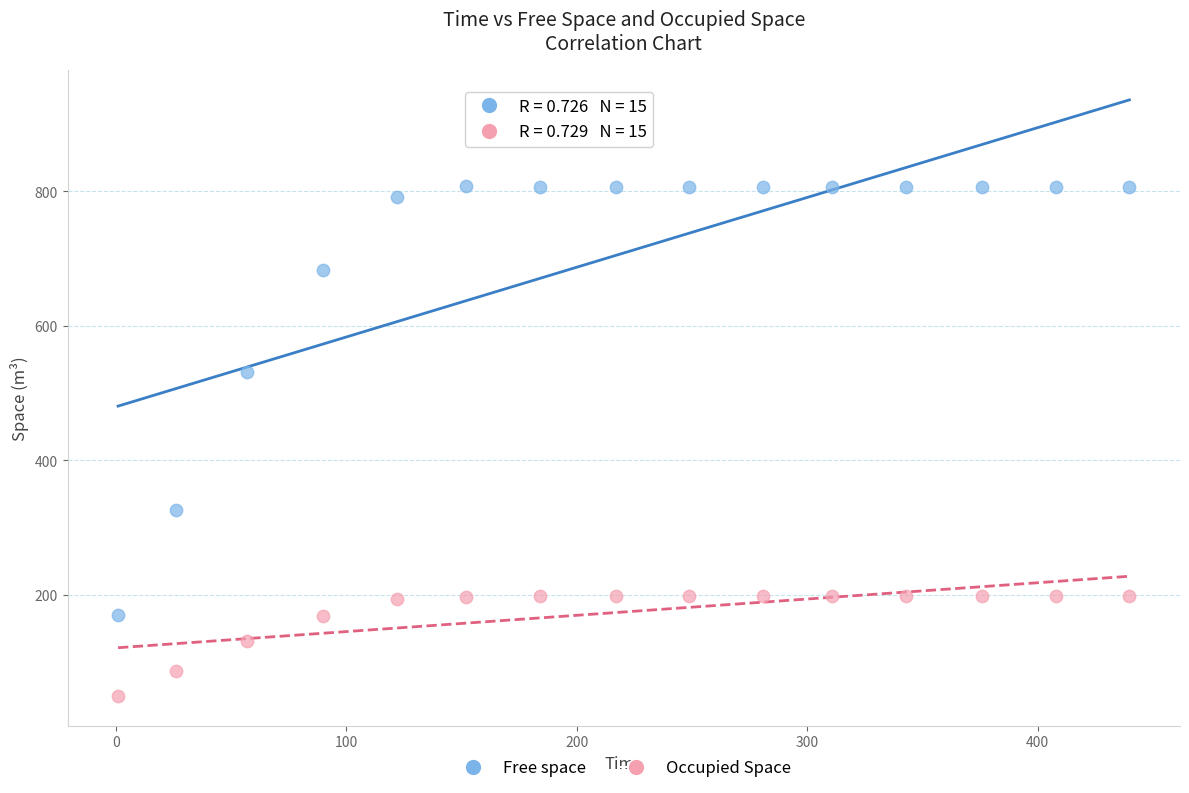

In the Free space series, what Y value is closest to 488?

530.8